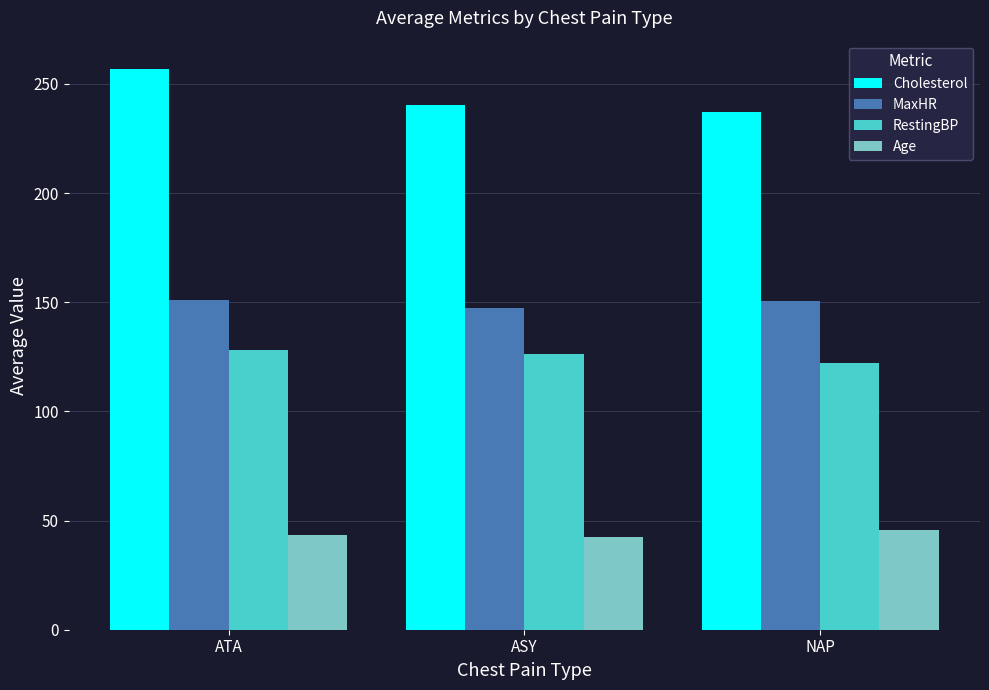

Rank the series by their maximum value, from highest to lowest.

Cholesterol, MaxHR, RestingBP, Age